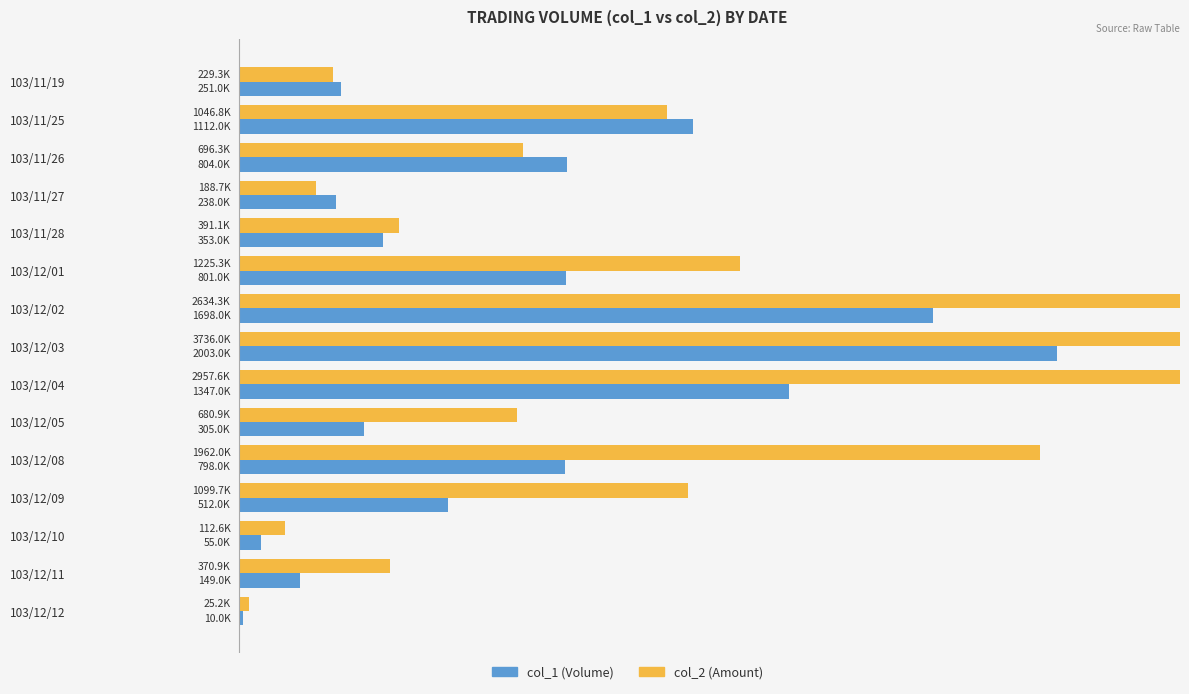

Are the bars horizontal?

Yes